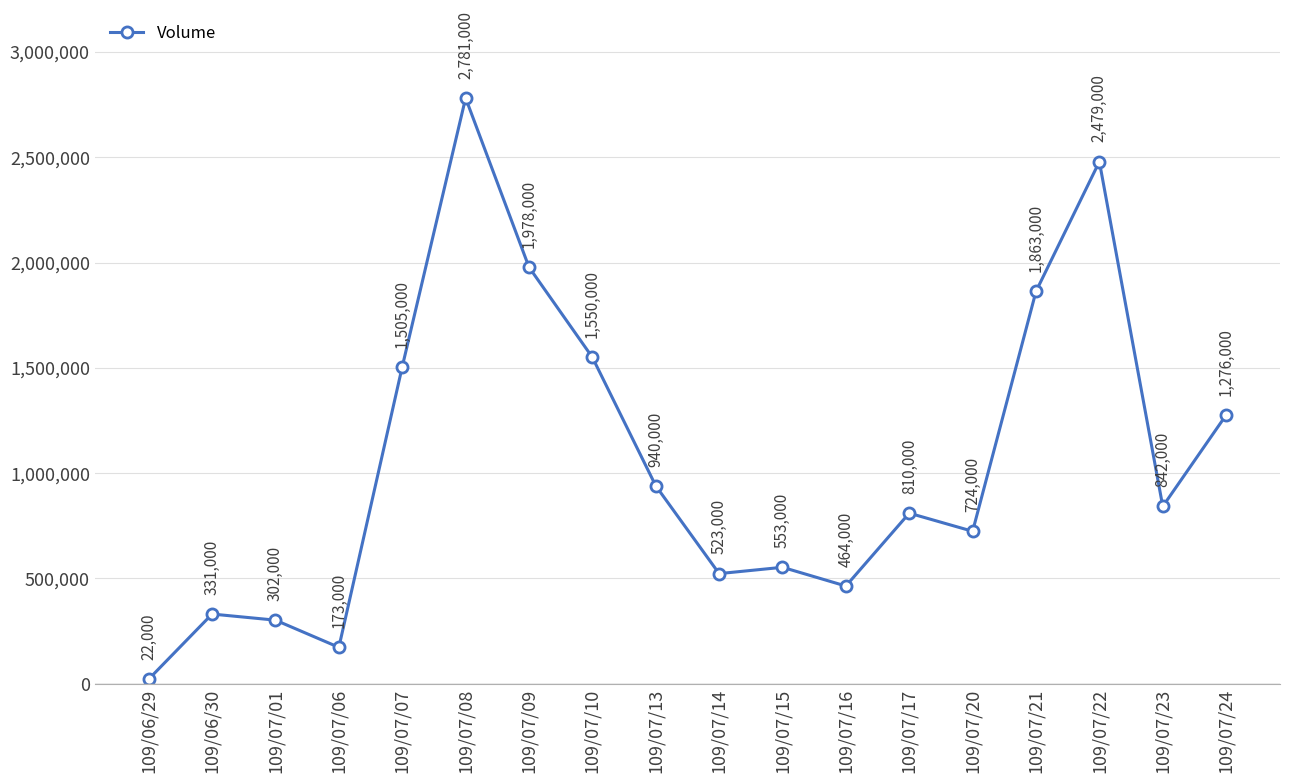

What is the change in value from 109/07/09 to 109/07/24?

-702000